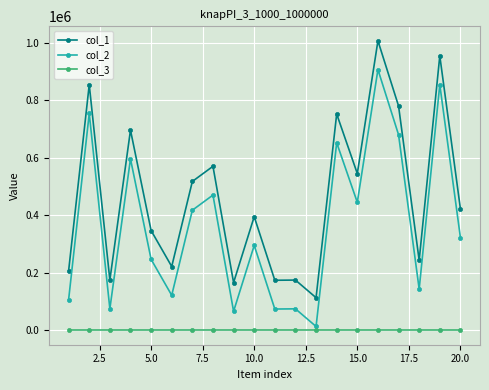

What is the maximum value shown in the chart?

1005961